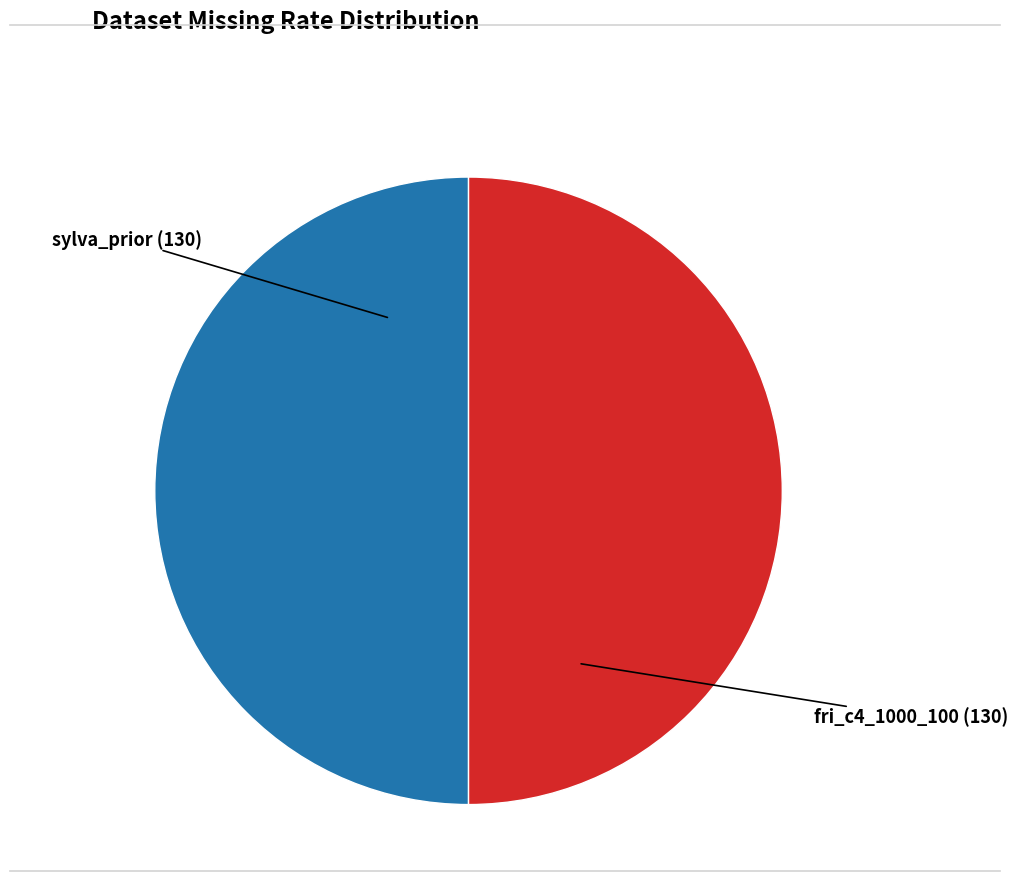

What is the ratio of the value at fri_c4_1000_100 to the value at sylva_prior?

1.0